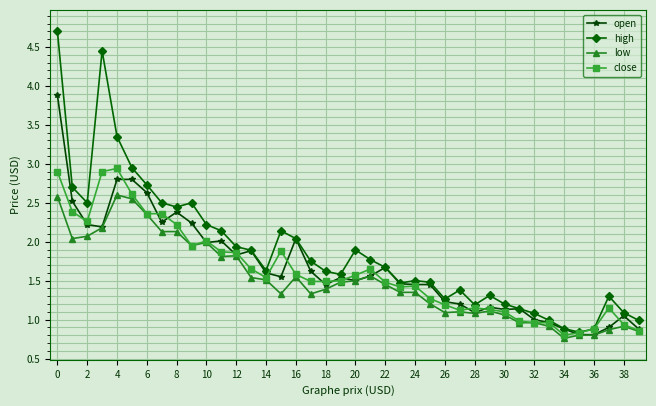

True or false: close has more than 2 interior local peaks.

True